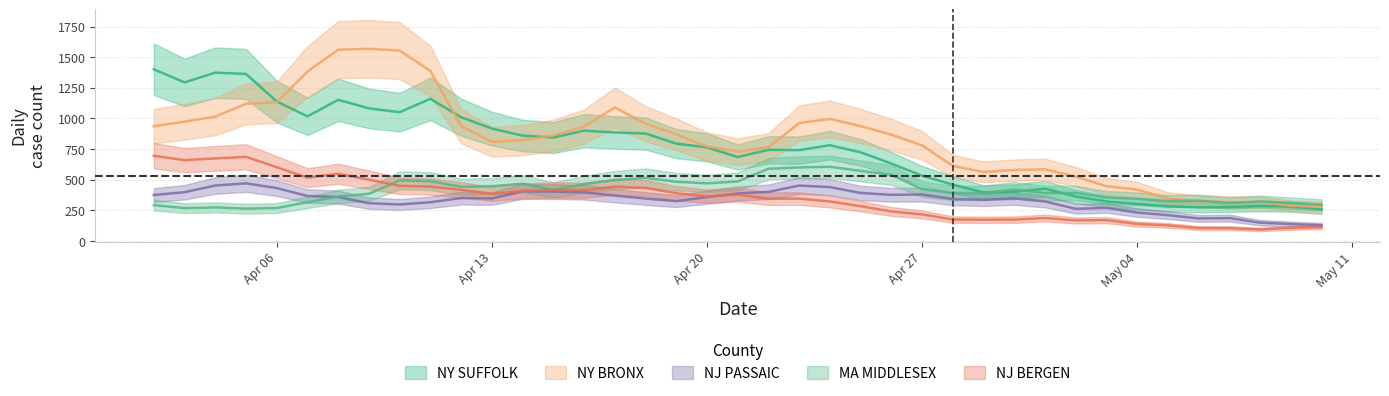

What position from the left is 2020-05-09?

38